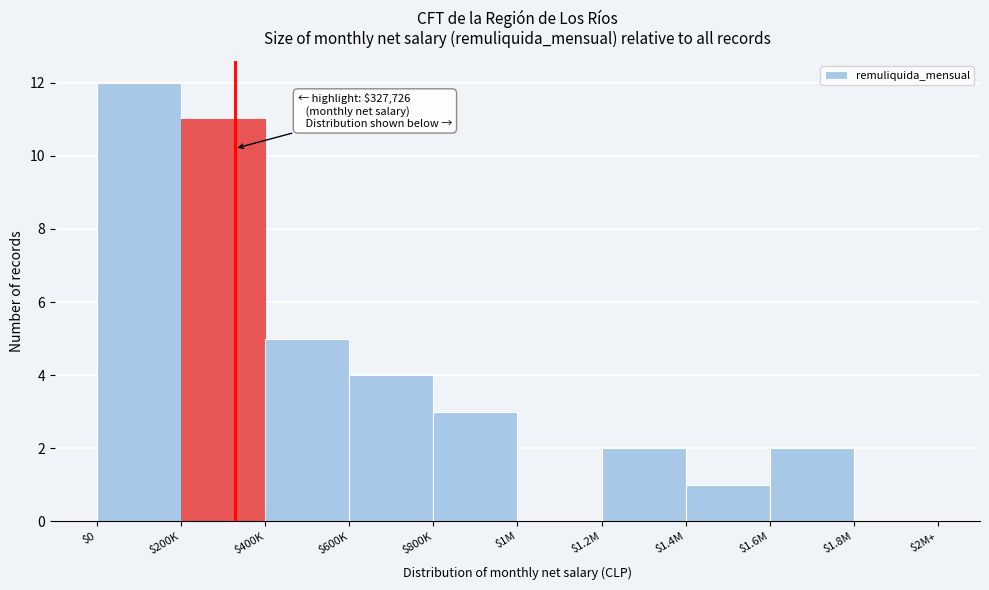

What is the maximum value shown in the chart?

12